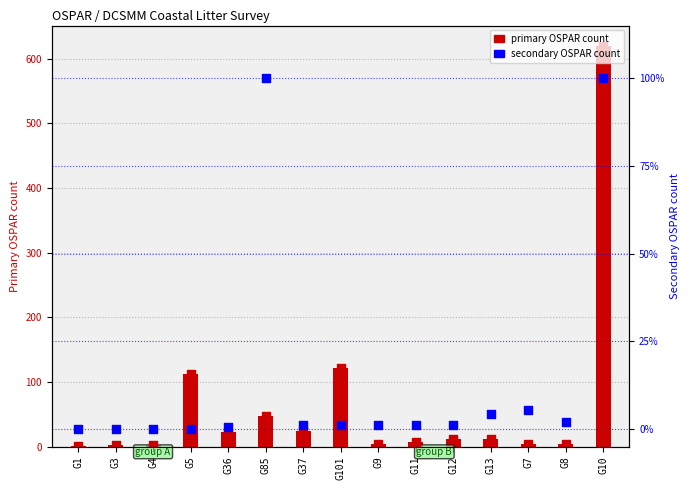

Which series reaches the maximum Y coordinate?

primary OSPAR count